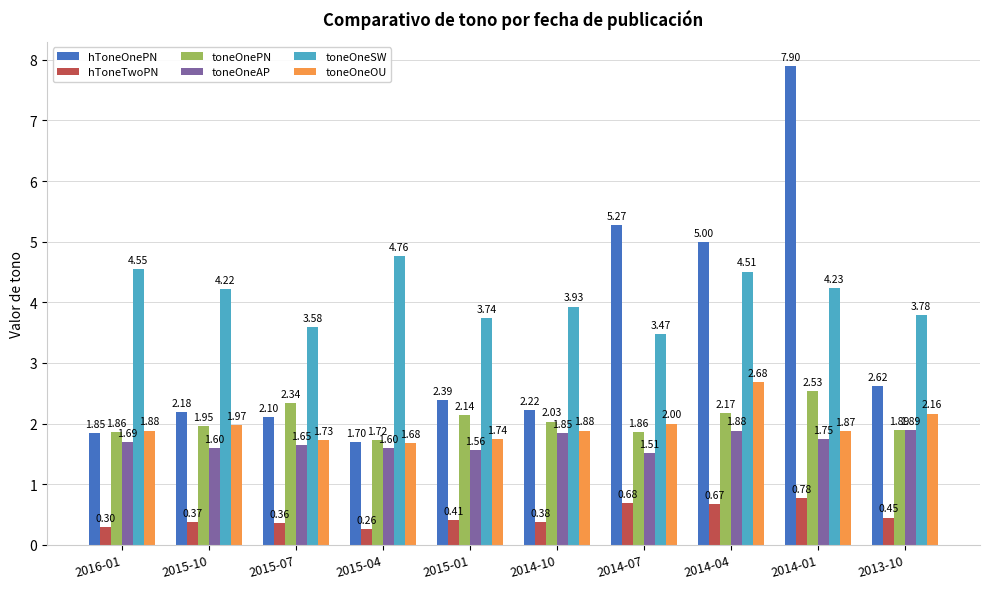

How many distinct data groups are displayed?

6